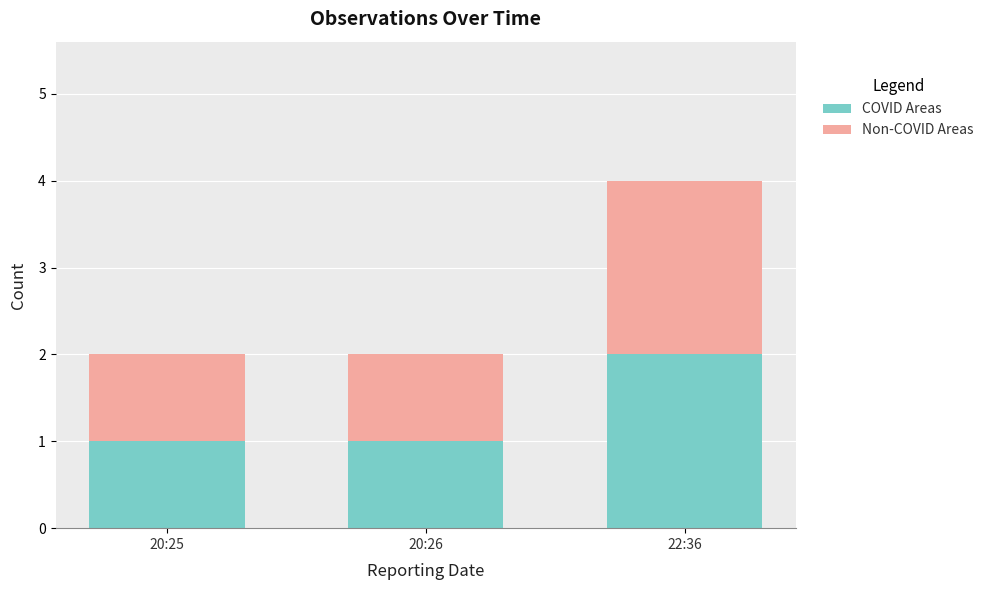

Reading right to left, transcribe the values for COVID Areas.

22:36=2	20:26=1	20:25=1